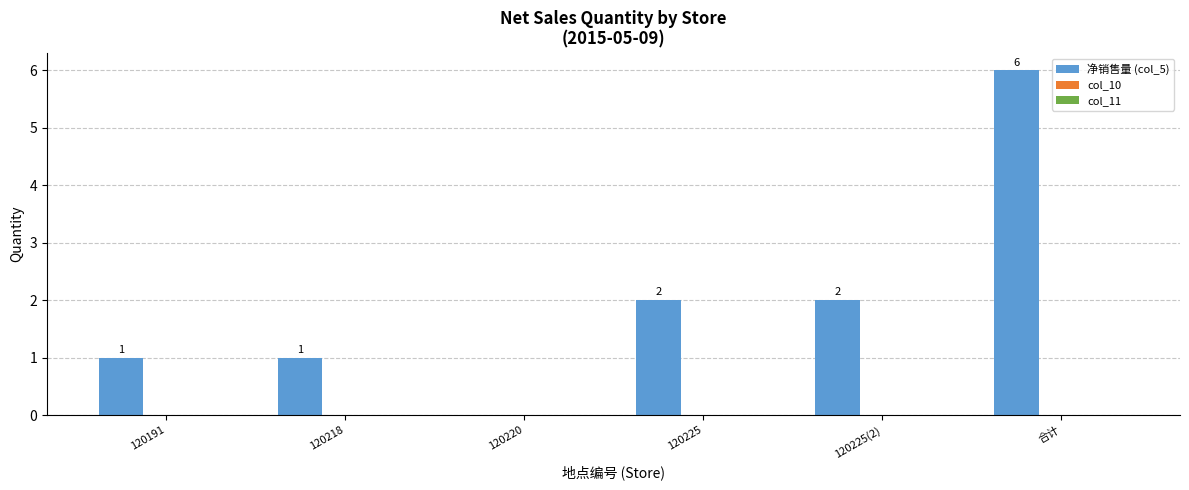

How many data points does each series have?

6